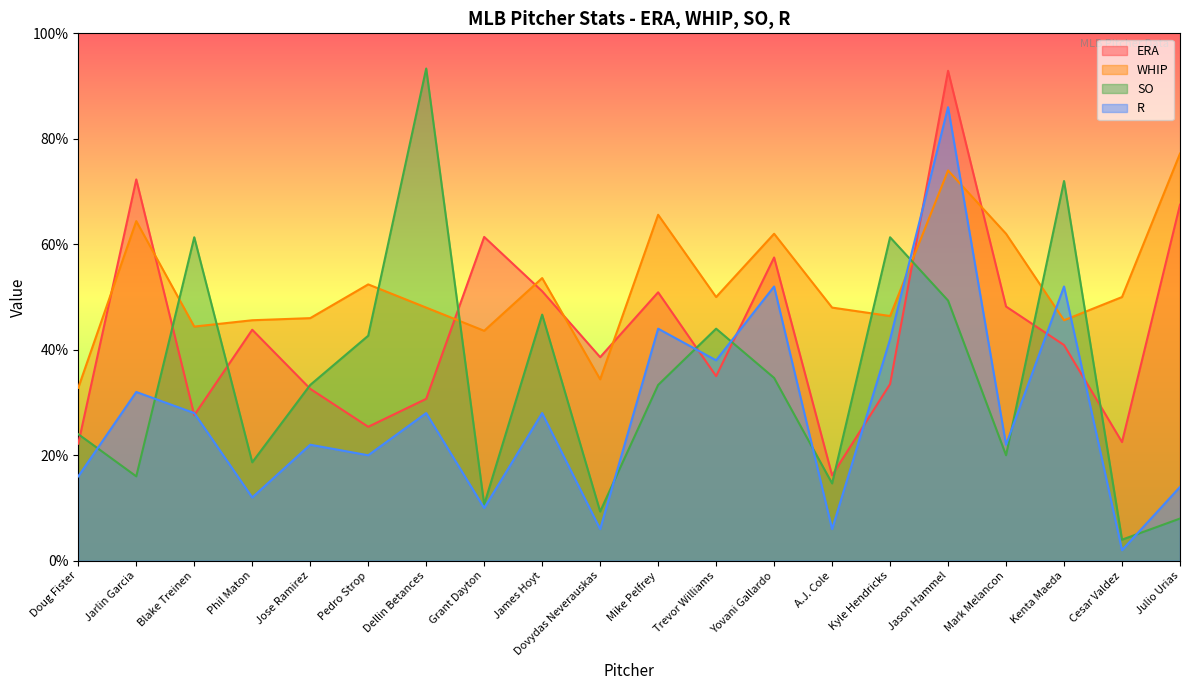

True or false: ERA has more than 0 interior local peaks.

True